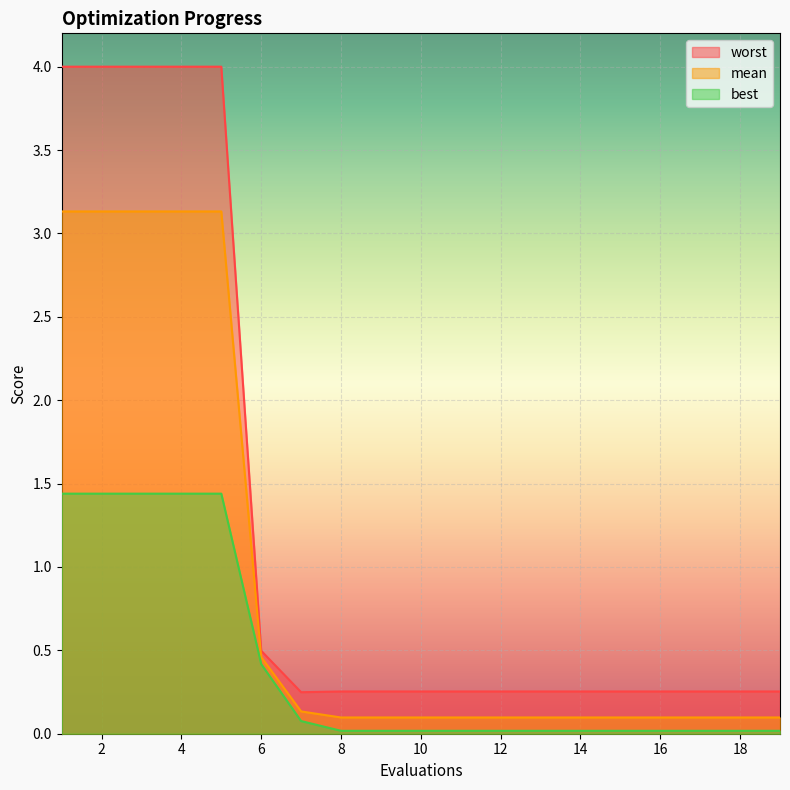

Is the value of worst at 9 greater than the value of mean at 17?

Yes